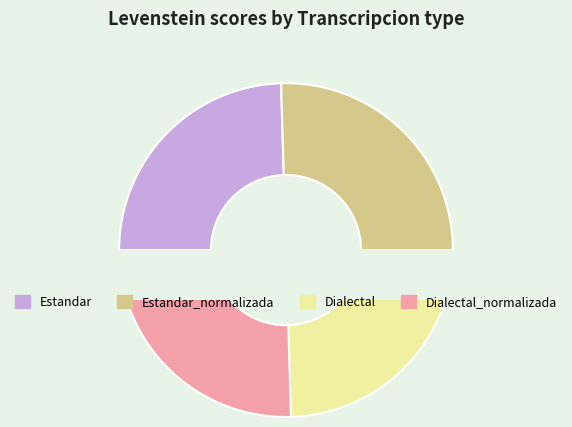

What percentage is NOT represented by Estandar?

75.5%